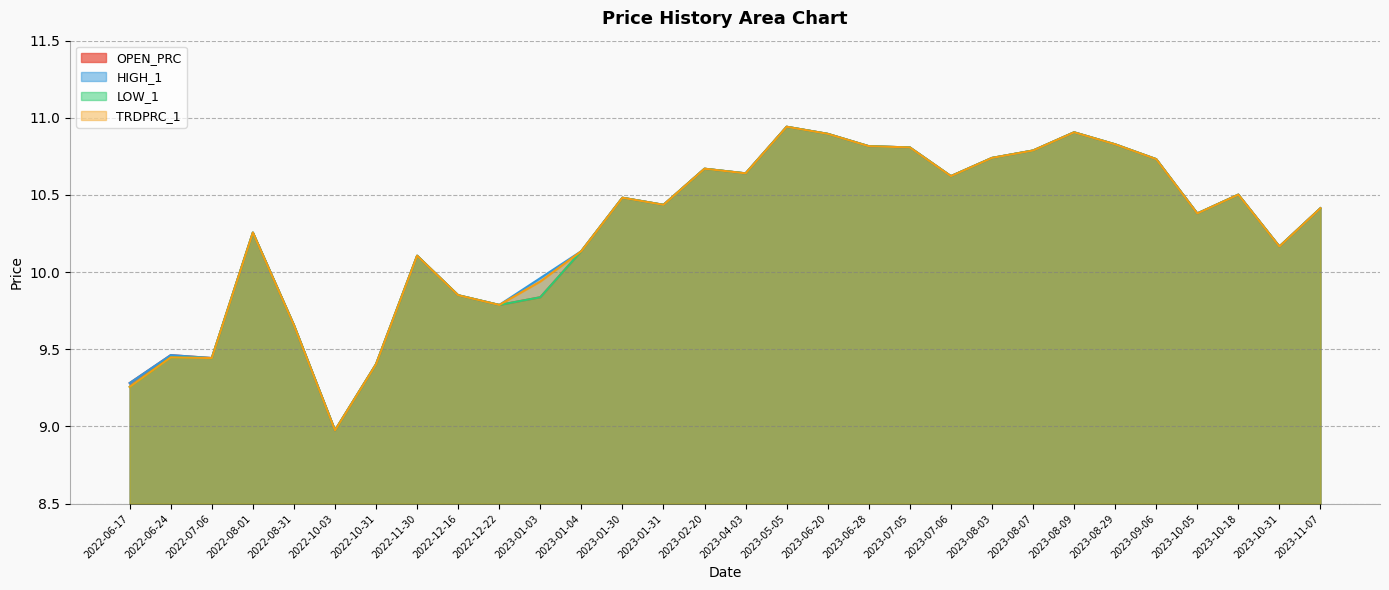

Rank the categories by TRDPRC_1 value from highest to lowest.

2023-05-05, 2023-08-09, 2023-06-20, 2023-08-29, 2023-06-28, 2023-07-05, 2023-08-07, 2023-08-03, 2023-09-06, 2023-02-20, 2023-04-03, 2023-07-06, 2023-10-18, 2023-01-30, 2023-01-31, 2023-11-07, 2023-10-05, 2022-08-01, 2023-10-31, 2023-01-04, 2022-11-30, 2023-01-03, 2022-12-16, 2022-12-22, 2022-08-31, 2022-06-24, 2022-07-06, 2022-10-31, 2022-06-17, 2022-10-03